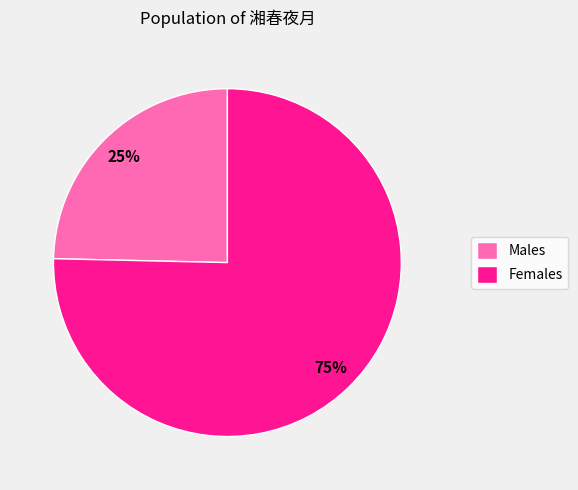

Combined, do Males and Females account for over 50%?

Yes